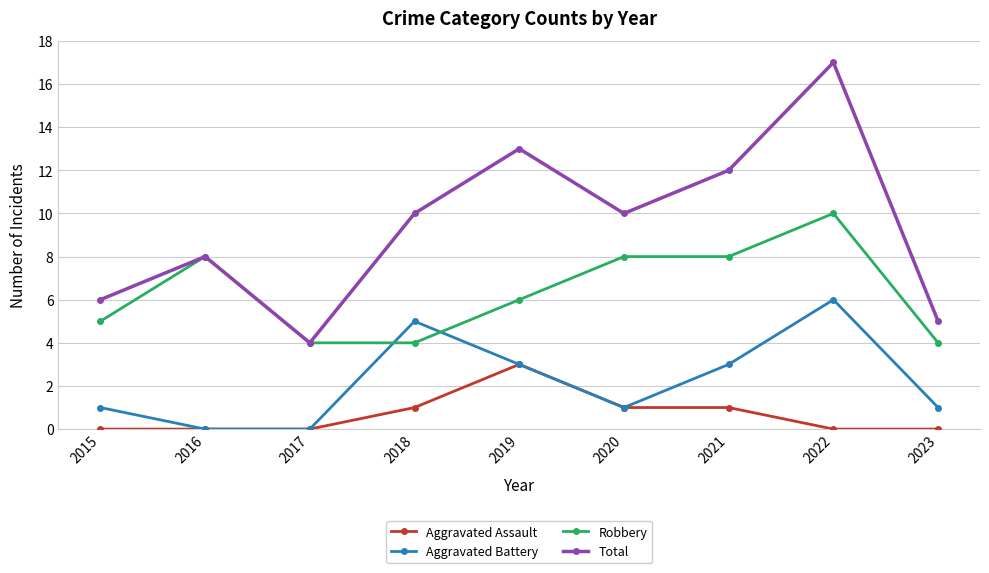

How many data points in Total are less than 10?

4